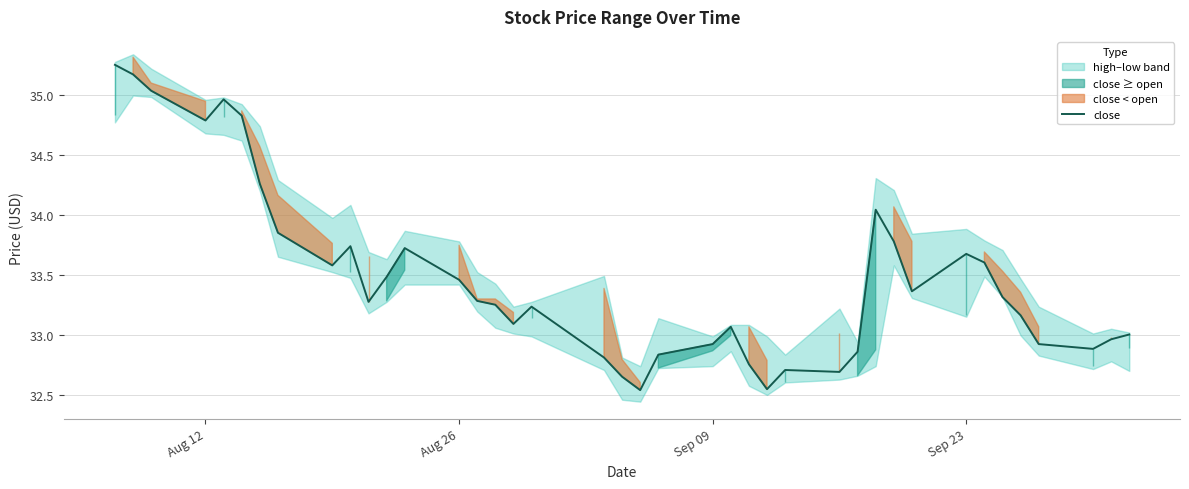

The close series shows 34.8 at Aug 12. True or false?

True